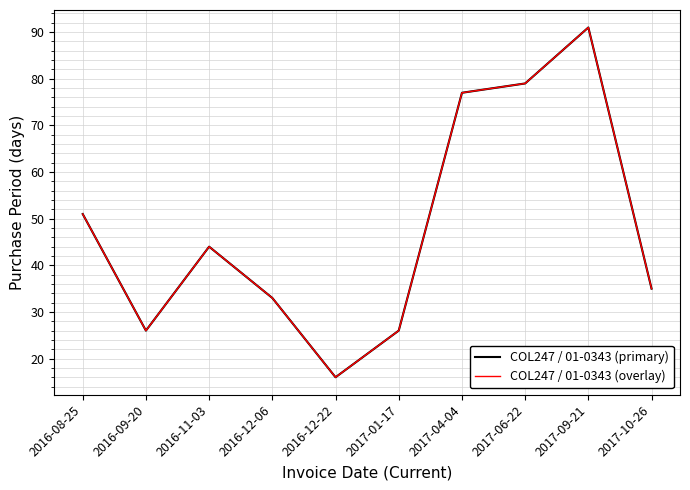

Does the chart have visible grid lines?

Yes